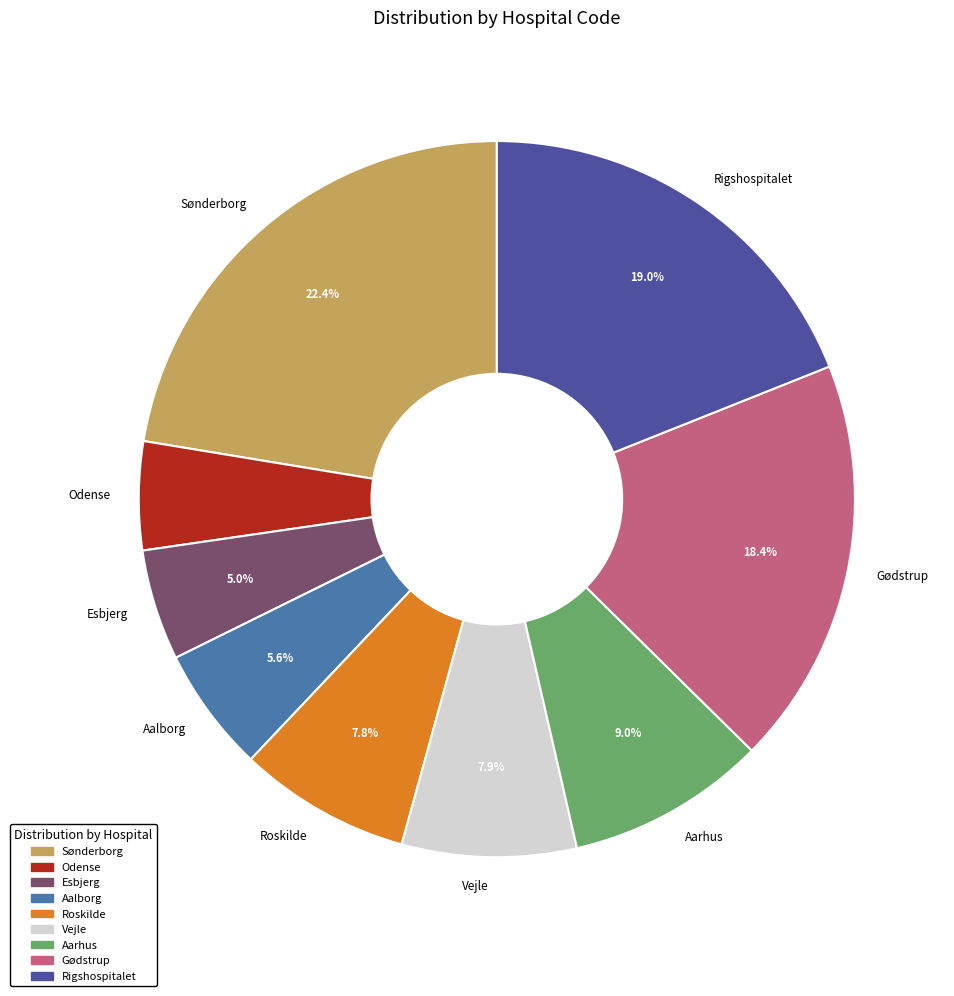

Combined, do Gødstrup and Aalborg account for over 50%?

No